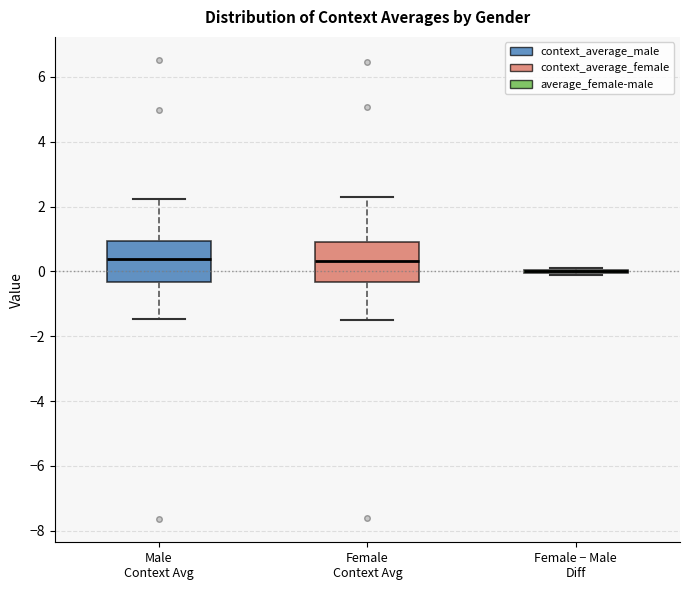

Reading left to right, transcribe this box plot: for each box, give where its median line is, the range the box spans, and where its two whiskers end, as read against the y-axis. The values are not printed on the chart, so give them approximately, as read against the axis.

Male Context Avg: median 0.4, box -0.4 to 1.0, whiskers -1.4 to 2.2
Female Context Avg: median 0.4, box -0.4 to 1.0, whiskers -1.6 to 2.2
Female − Male Diff: box collapsed to a line at 0.0, whiskers 0.0 to 0.2